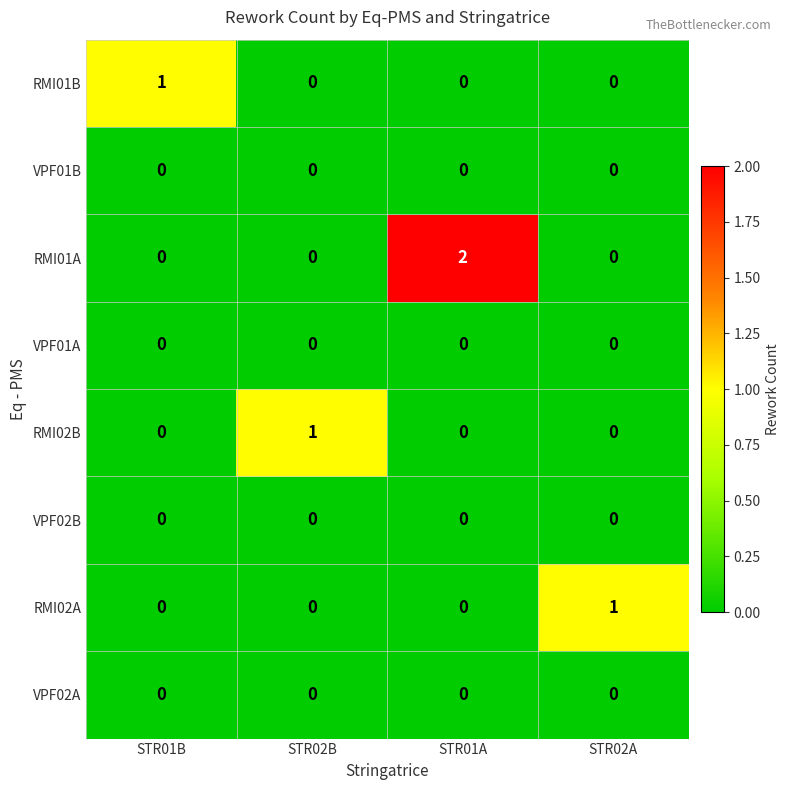

Which series has the largest total across all categories?

RMI01A